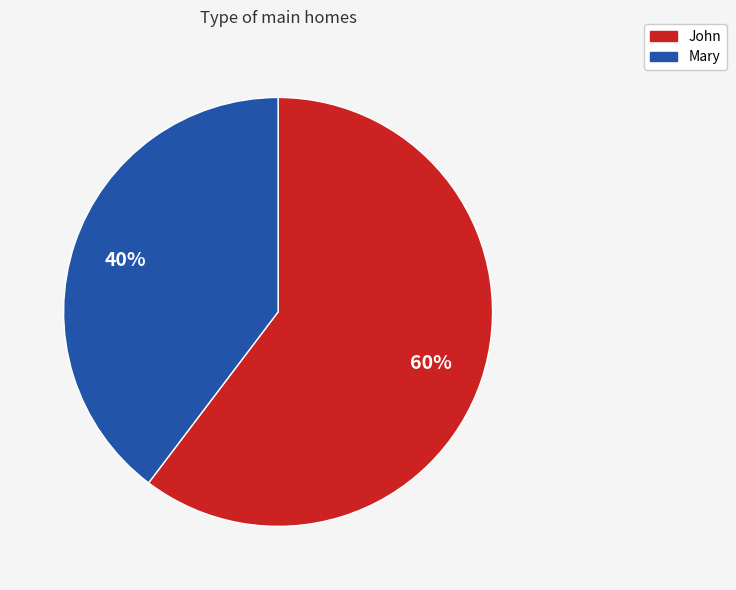

To the nearest percent, what is the combined percentage of Mary and John?

100%